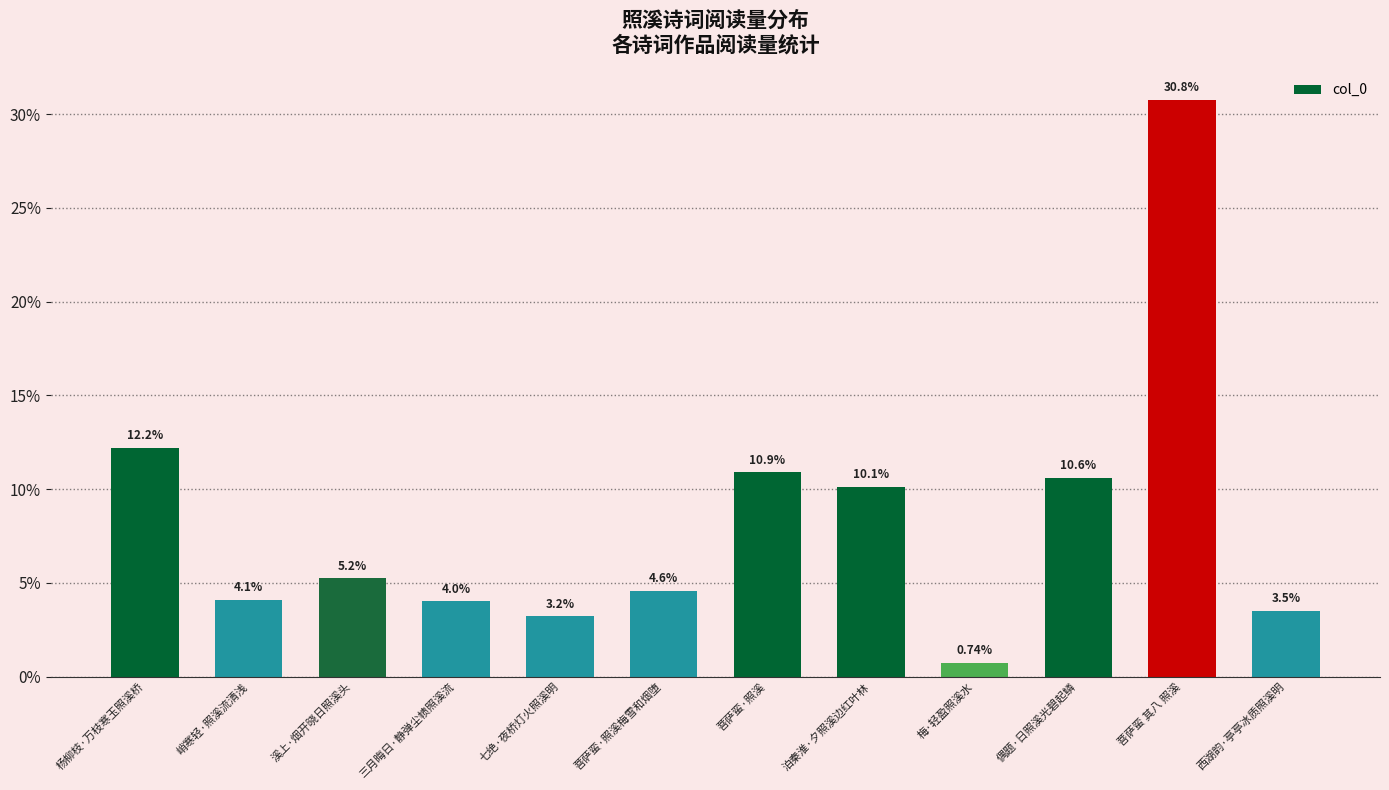

At which category does the chart reach its minimum across all series?

梅·轻盈照溪水